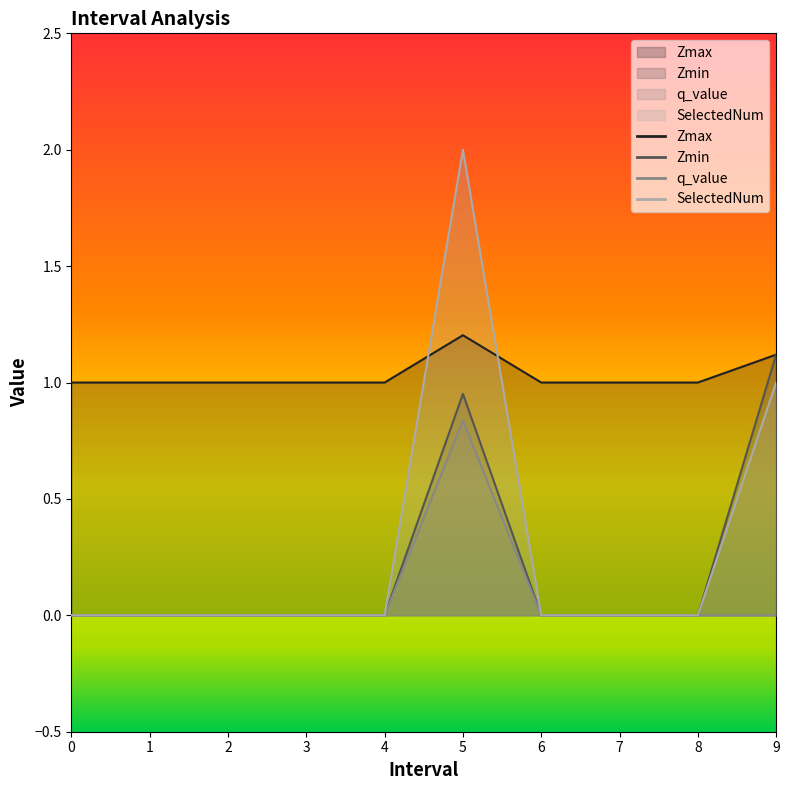

What is the minimum value for Zmax?

1.0